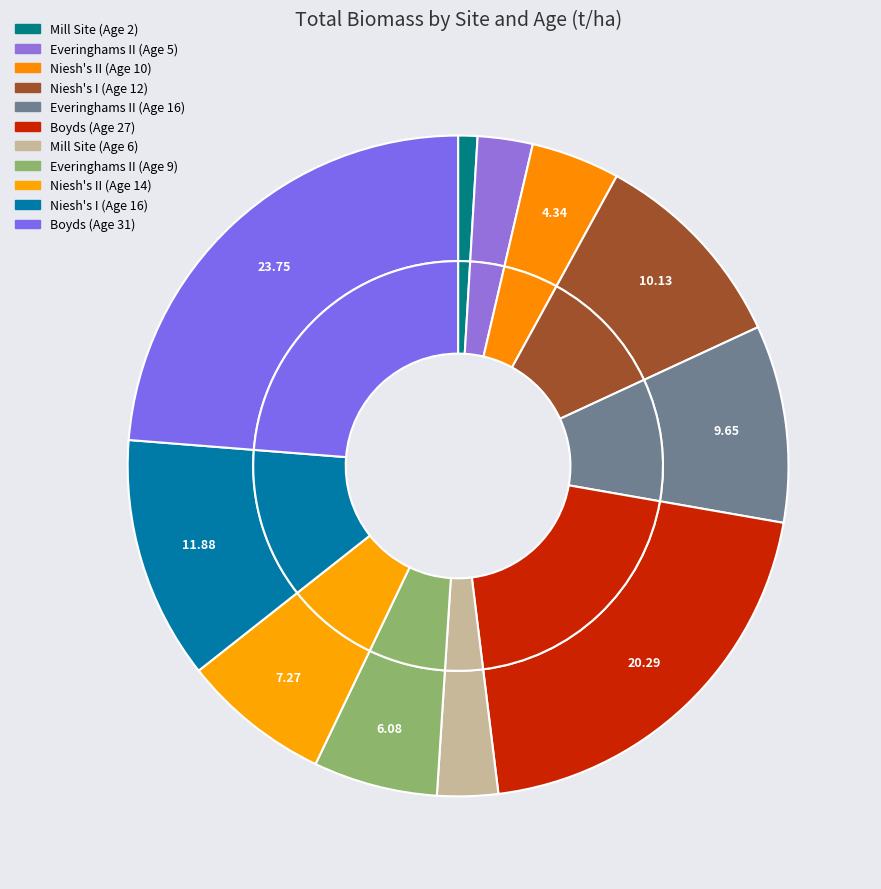

To the nearest percent, what portion does Niesh's I (Age 12) represent?

10%